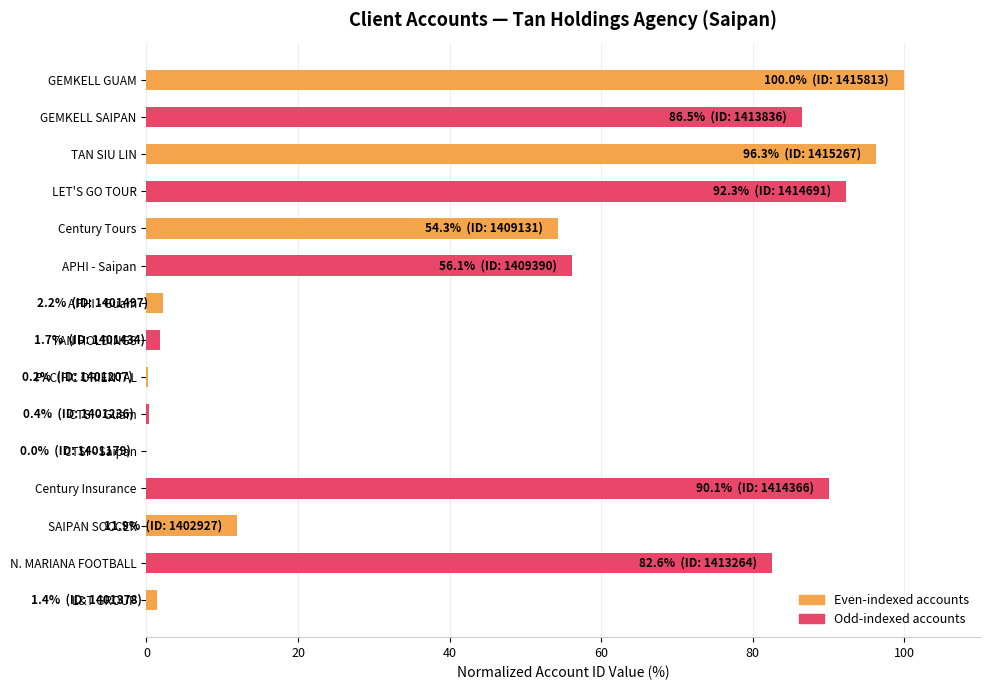

What is the approximate value at LET'S GO TOUR?

92.3